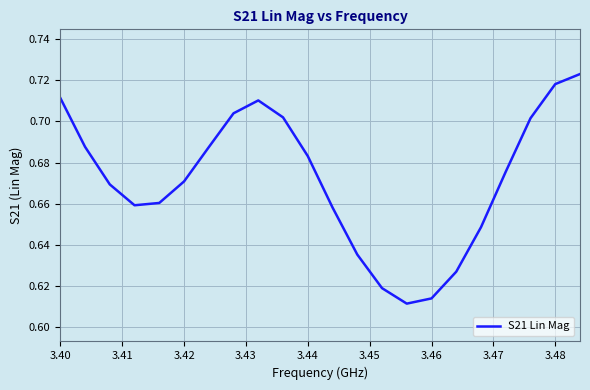

What is the greatest value displayed?

0.7